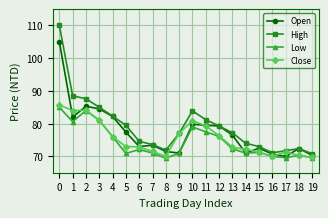

What is the average value of the Open series?

77.4